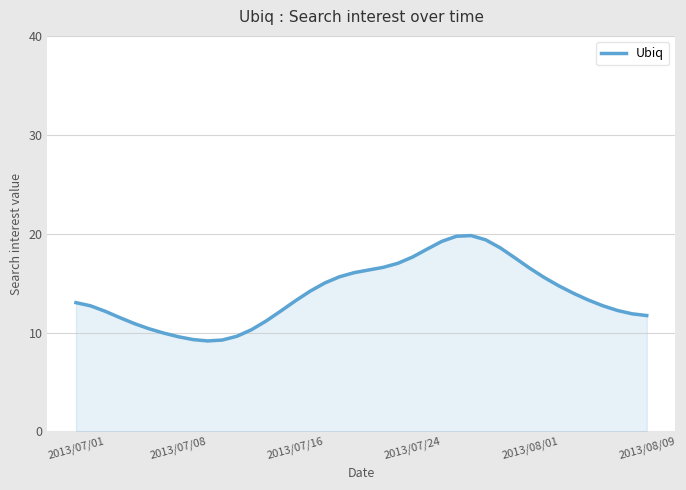

What is the minimum value shown in the chart?

9.1